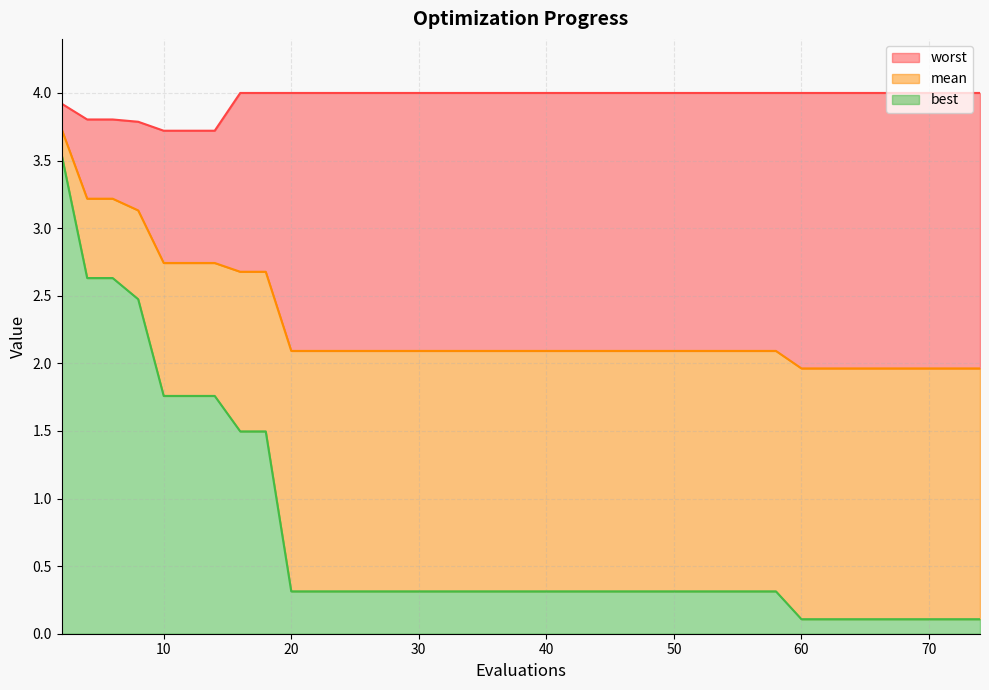

List the labels in order of mean value, smallest first.

60, 62, 64, 66, 67, 69, 71, 73, 74, 20, 22, 23, 25, 27, 28, 30, 32, 34, 36, 38, 40, 42, 44, 46, 48, 49, 50, 52, 54, 56, 58, 16, 18, 10, 12, 14, 8, 4, 6, 2